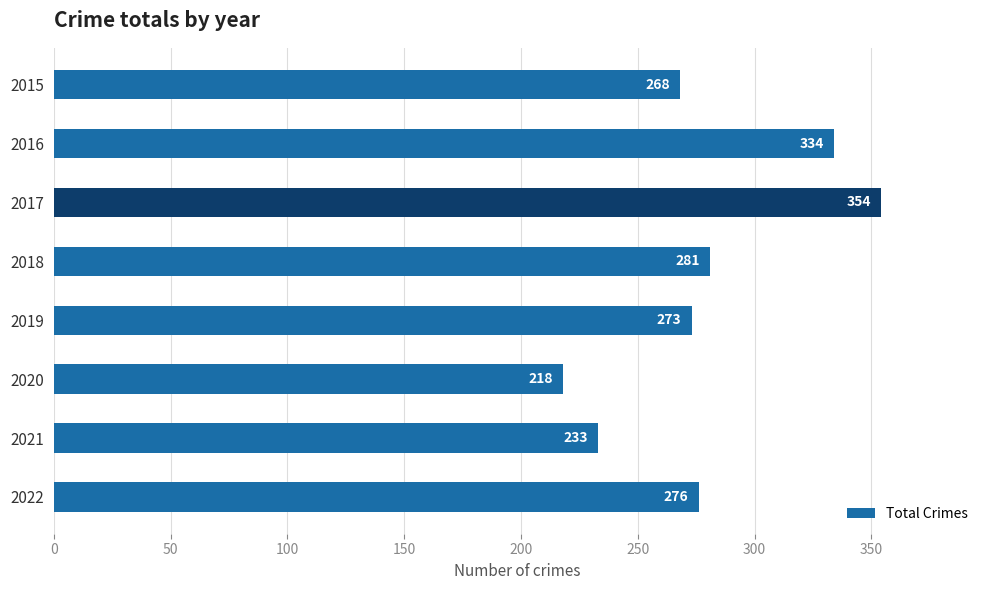

Is it true that the value at 2020 is 218?

True